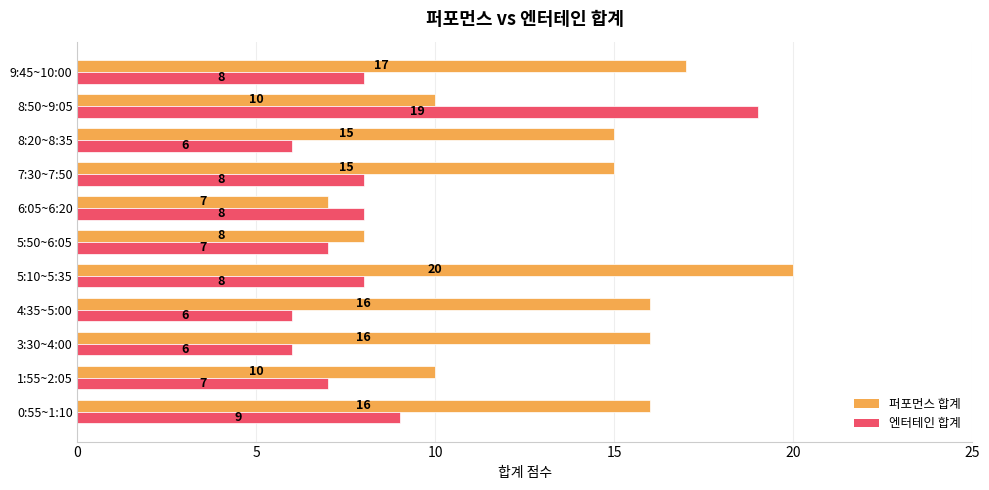

Rank the series by their average value, from lowest to highest.

엔터테인 합계, 퍼포먼스 합계